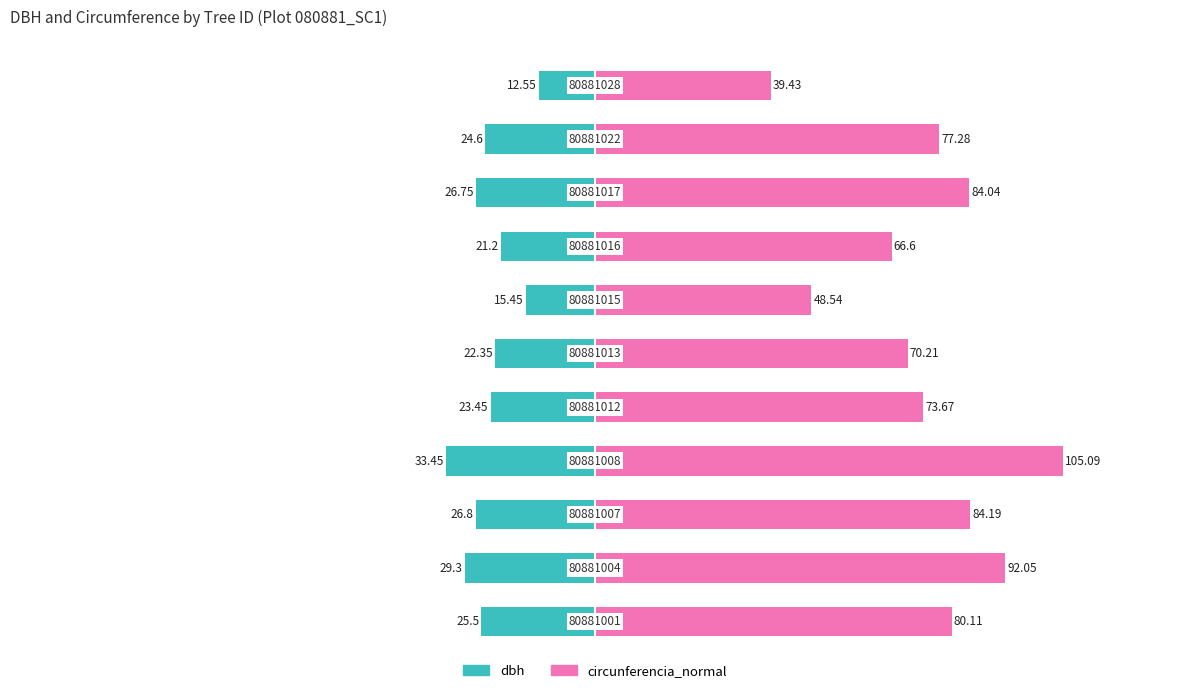

What are all the series names shown in the legend?

dbh, circunferencia_normal